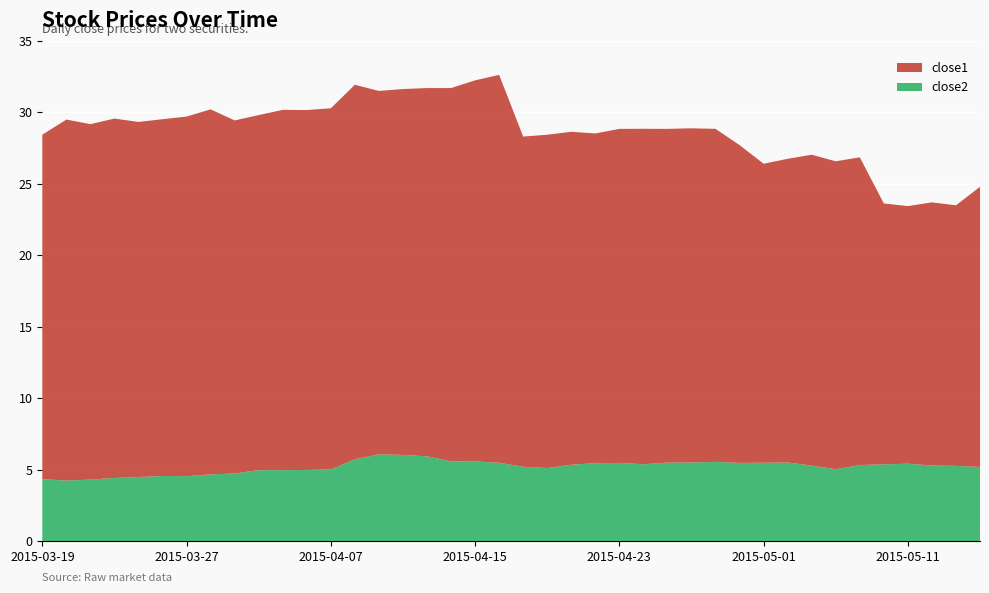

What is the maximum value for close2?

6.1